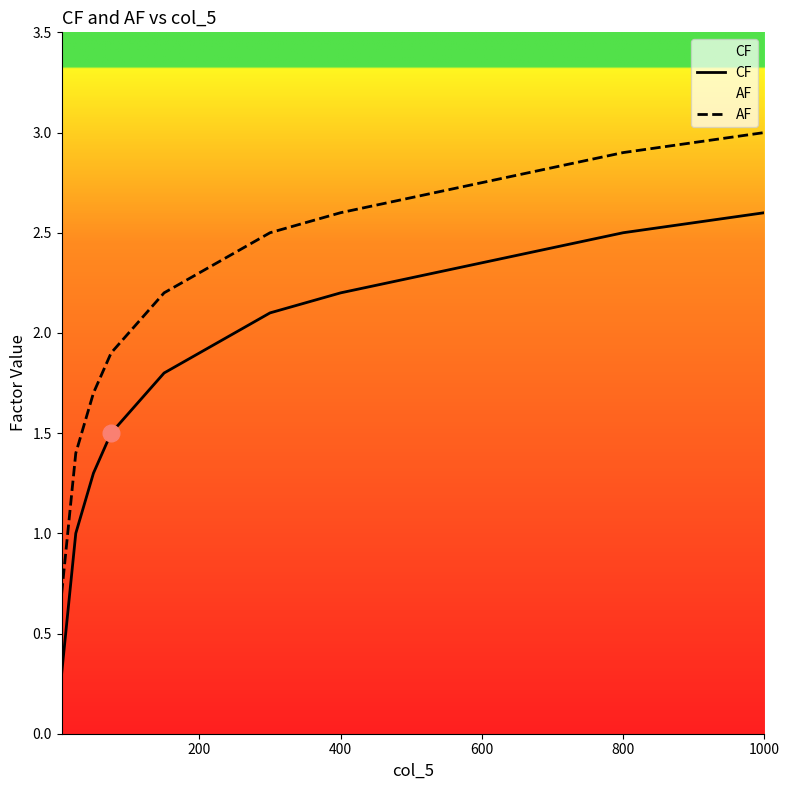

Which series has the largest total across all categories?

AF